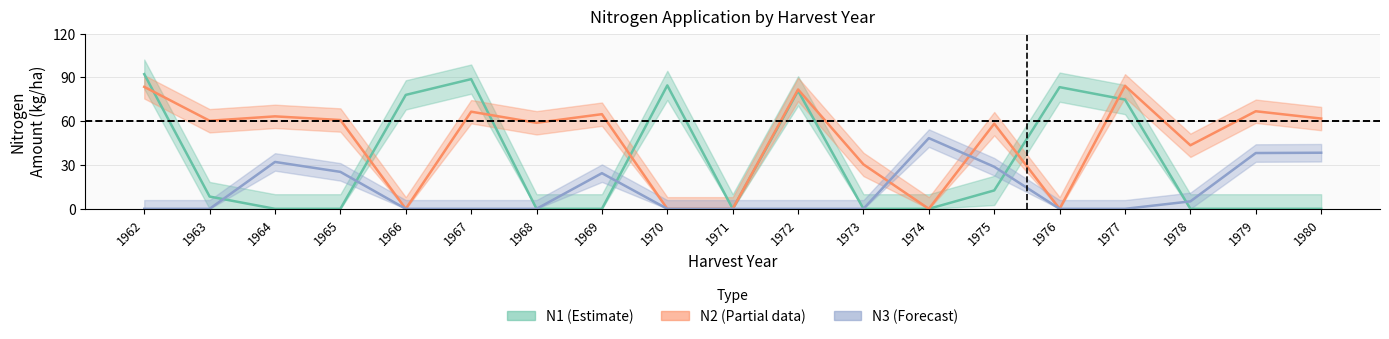

Which series has the largest range (max minus min)?

N1